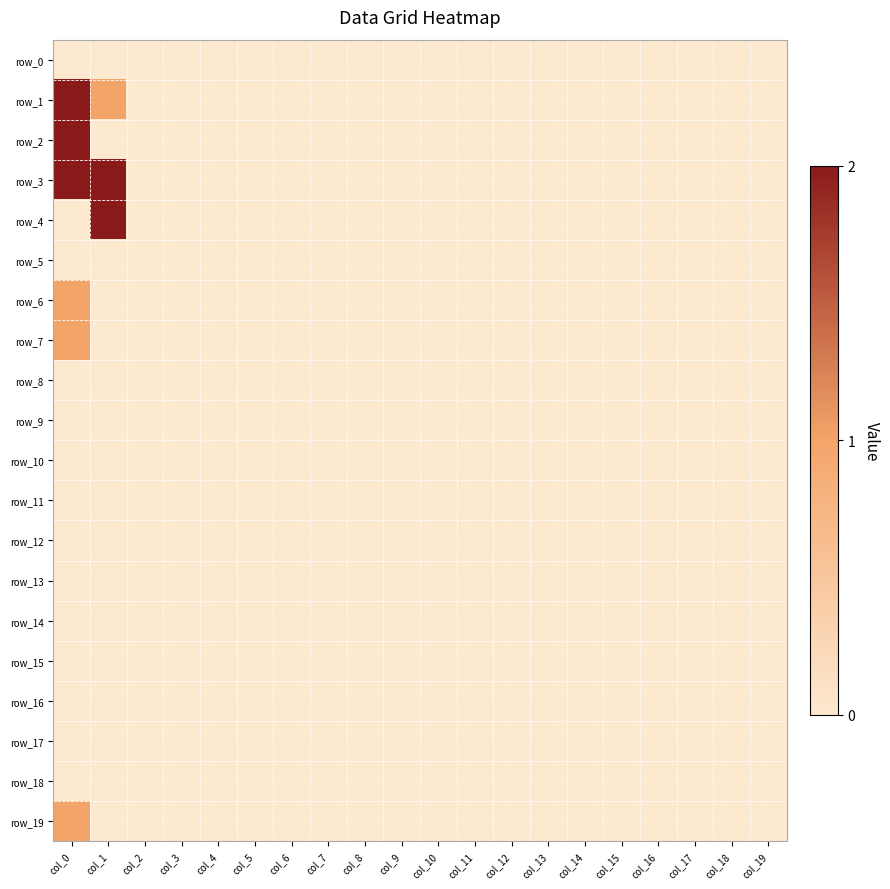

How many categories are shown in the chart?

20